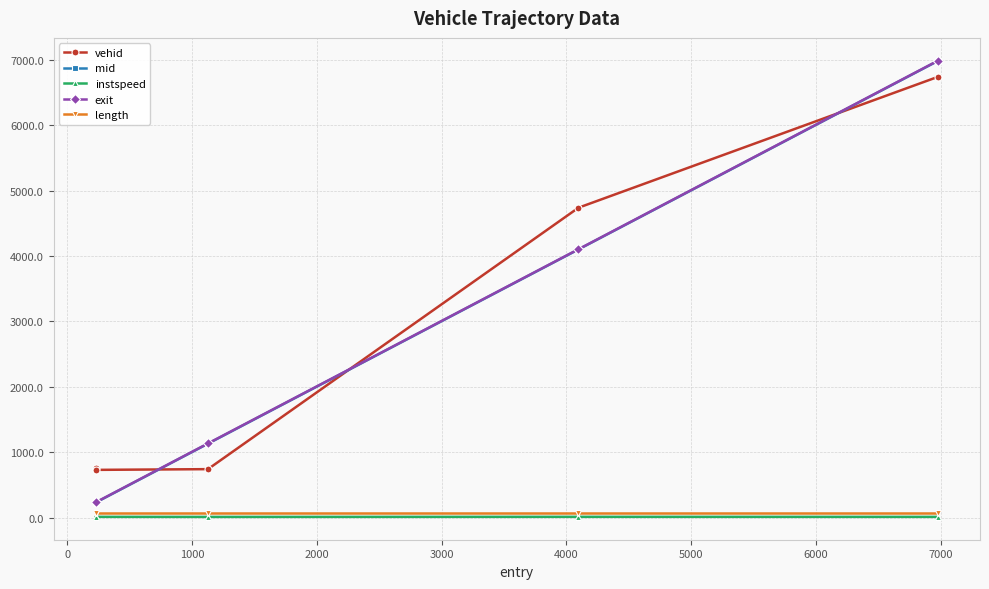

How many data points in instspeed are less than 12?

1